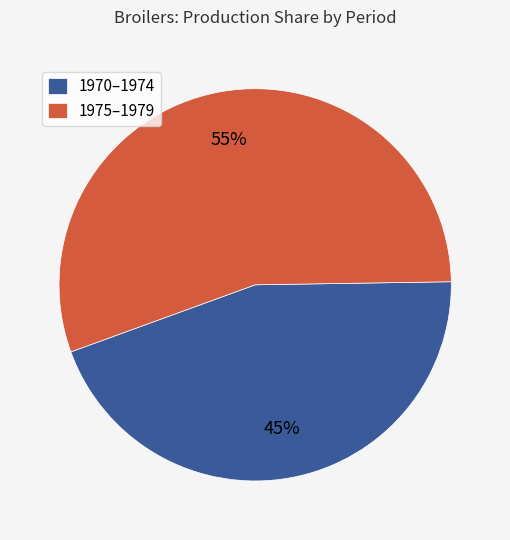

Which category has the smallest portion of the pie?

1970–1974